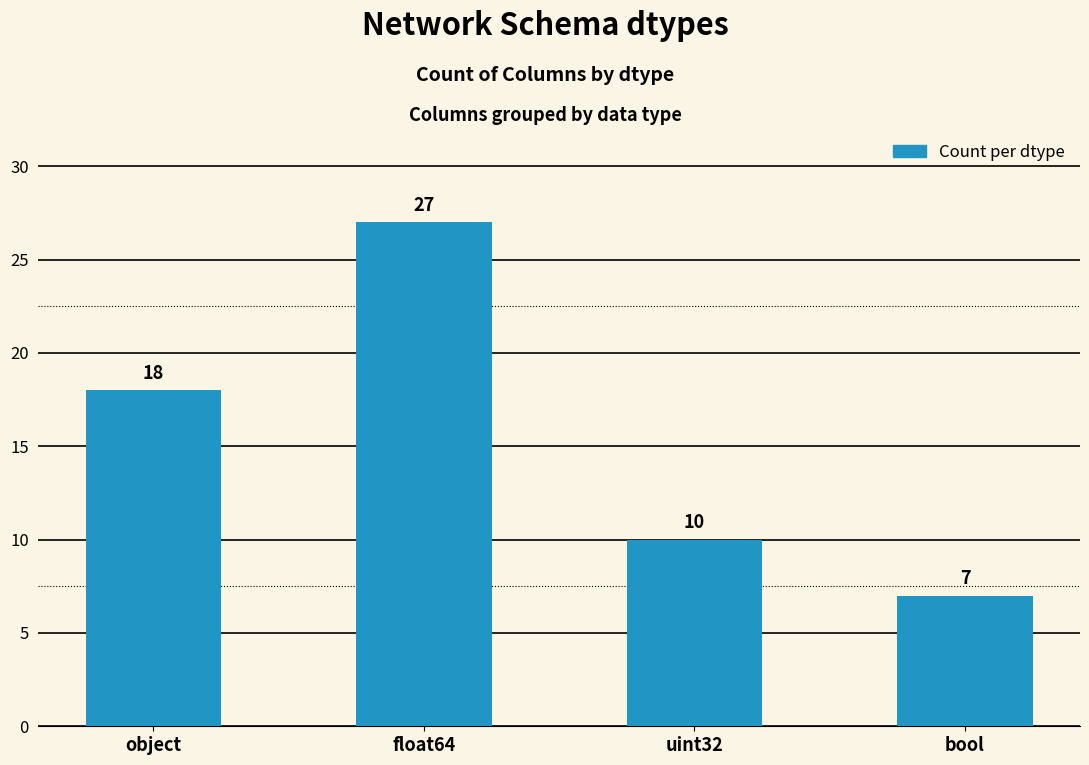

True or false: the data shows 10 at uint32.

True